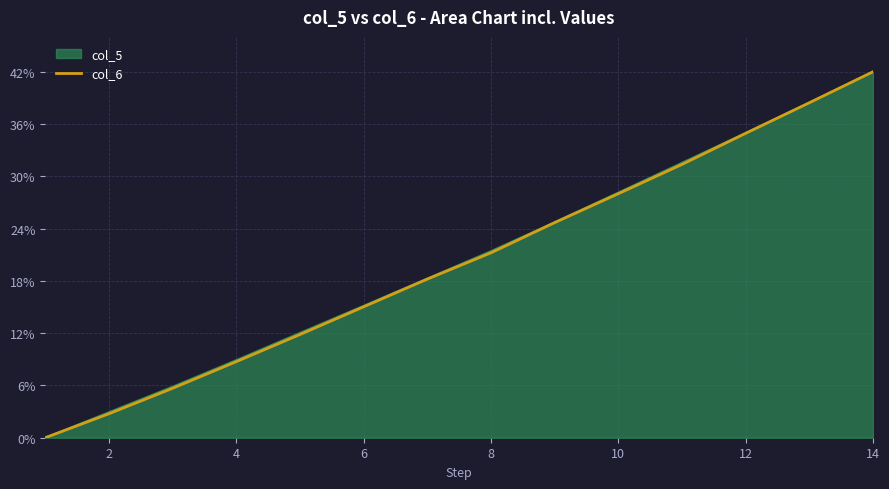

What is the highest value of the col_6 series?

42.0